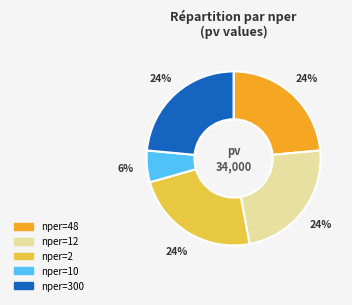

How many slices are in this pie chart?

5